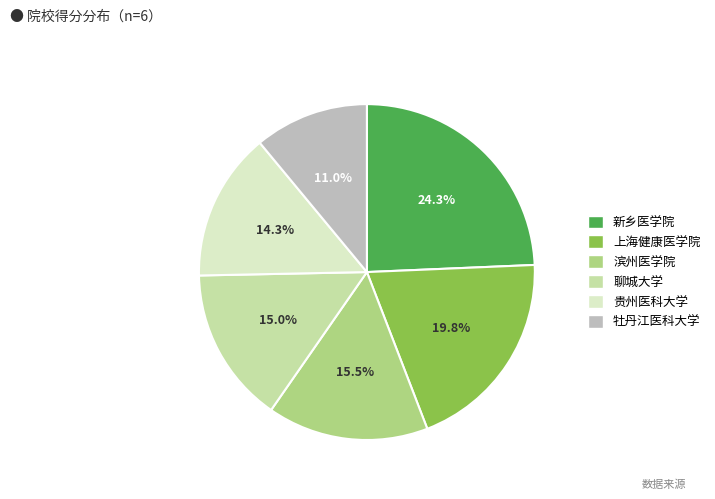

How many slices are in this pie chart?

6